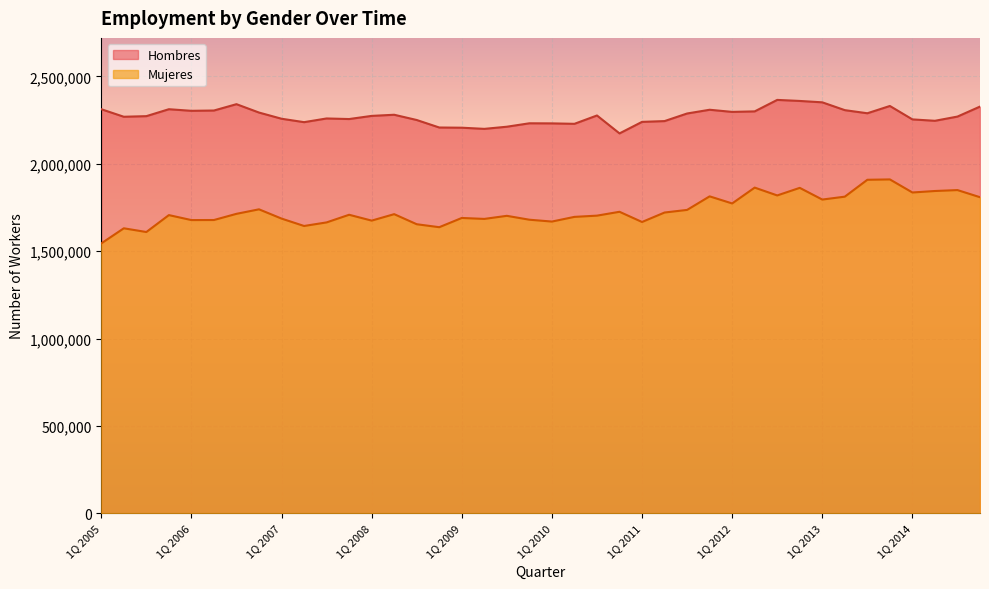

Reading right to left, extract all data points from this chart.

Mujeres: 1808894	1849701	1844410	1835917	1910704	1908654	1812054	1795439	1862378	1819028	1863808	1773180	1813762	1736204	1721266	1667075	1725481	1703372	1696350	1669542	1680110	1702348	1684702	1690098	1637285	1654274	1711910	1674976	1708435	1664706	1644246	1686597	1739562	1713769	1678373	1678037	1706546	1609745	1631018	1544438
Hombres: 2327522	2270360	2246196	2254188	2330985	2289313	2307130	2351872	2359772	2365751	2300074	2297106	2309387	2287941	2244521	2240004	2174019	2276602	2228861	2231386	2231880	2212284	2200008	2206621	2207780	2250701	2280751	2274233	2256222	2259530	2238355	2257972	2293344	2341304	2305012	2303308	2312440	2272775	2269308	2312482